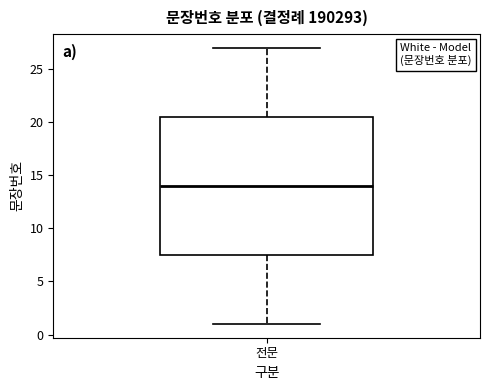

Where is the upper edge of the box for 전문 on the y-axis? The values are not printed on the chart, so give them approximately, as read against the axis.

20.5